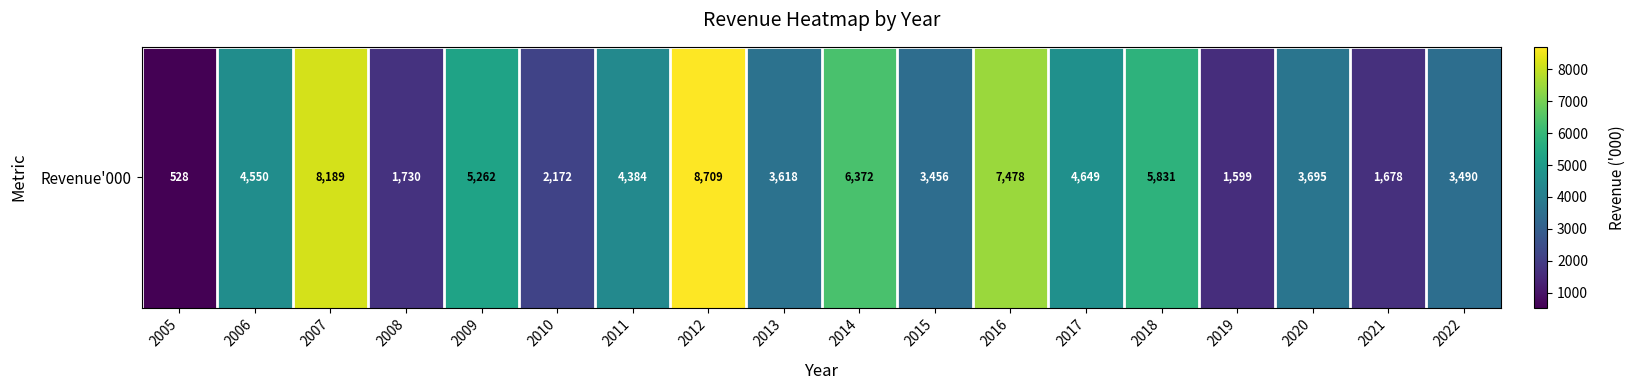

What is the ratio of the value at 2005 to the value at 2009?

0.1